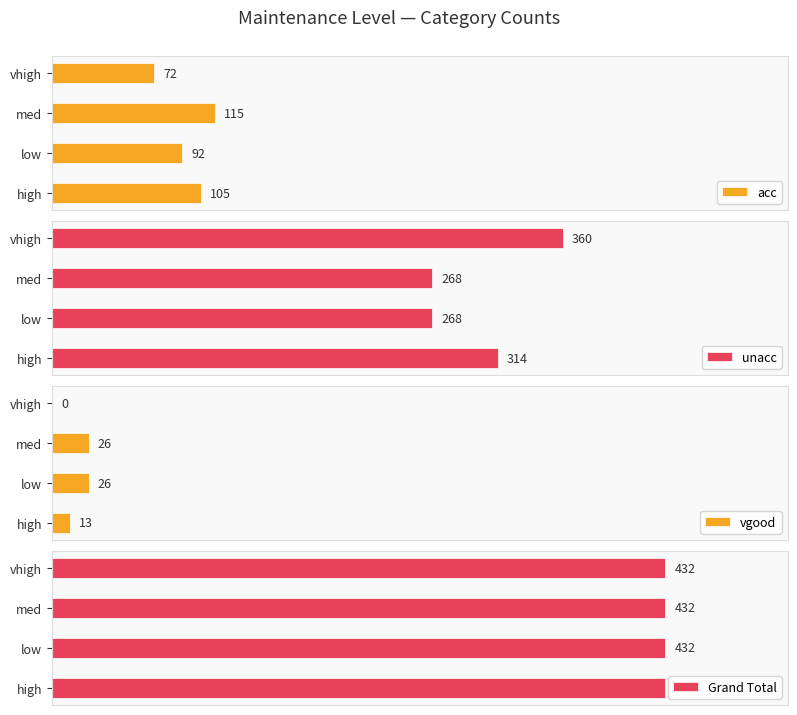

At which label is acc closest to 93?

low